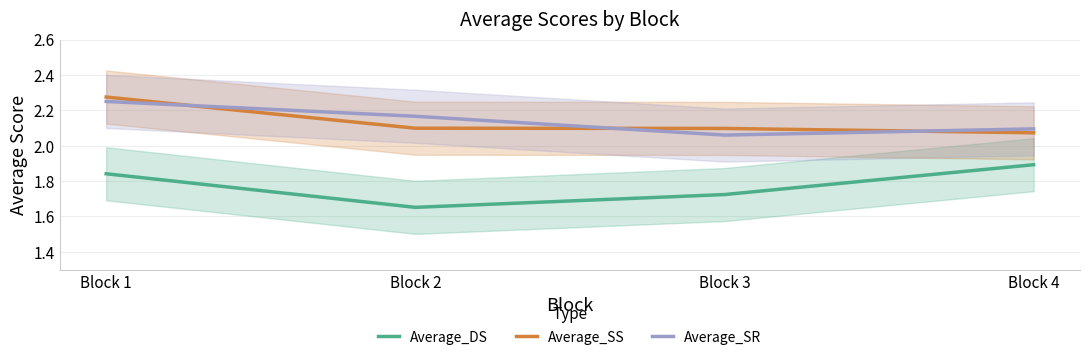

Reading left to right, what are all the values shown in this chart?

Average_DS: Block 1=1.8	Block 2=1.7	Block 3=1.7	Block 4=1.9
Average_SS: Block 1=2.3	Block 2=2.1	Block 3=2.1	Block 4=2.1
Average_SR: Block 1=2.2	Block 2=2.2	Block 3=2.1	Block 4=2.1